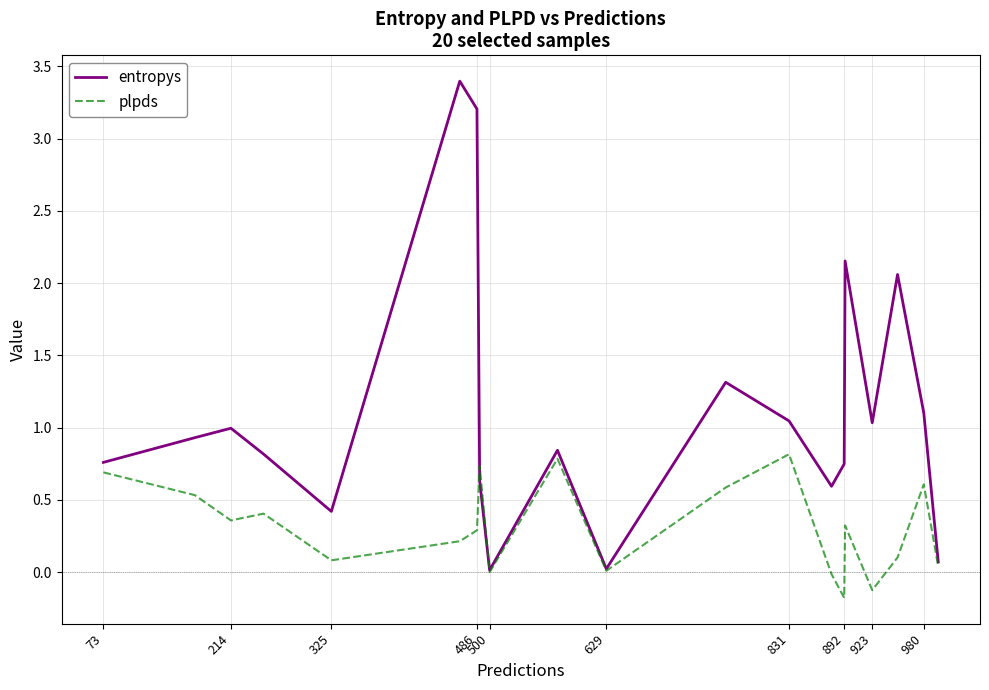

List the series in order of their overall mean, lowest first.

plpds, entropys